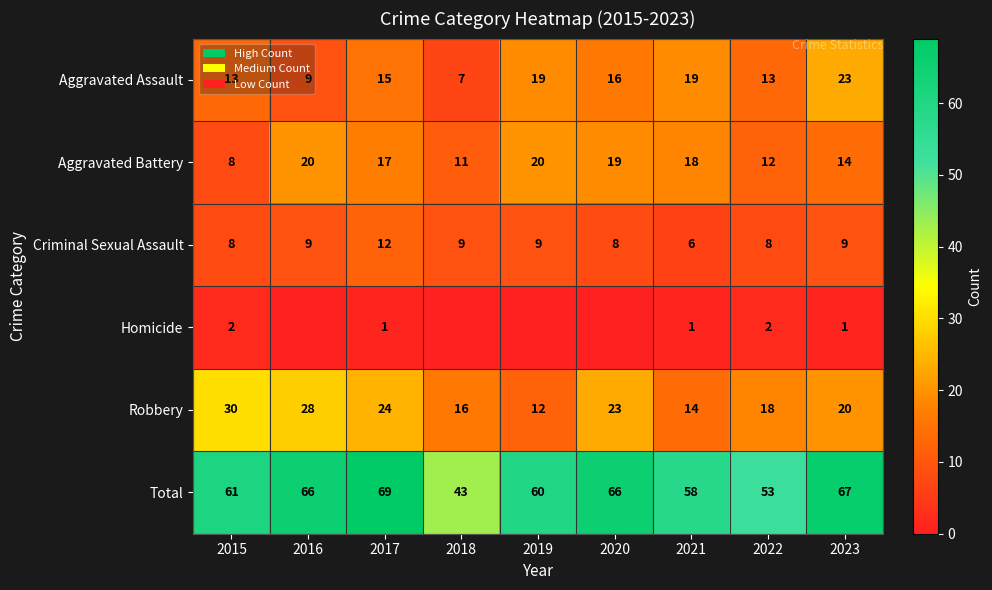

Is the value of Homicide at 2021 greater than the value of Criminal Sexual Assault at 2017?

No